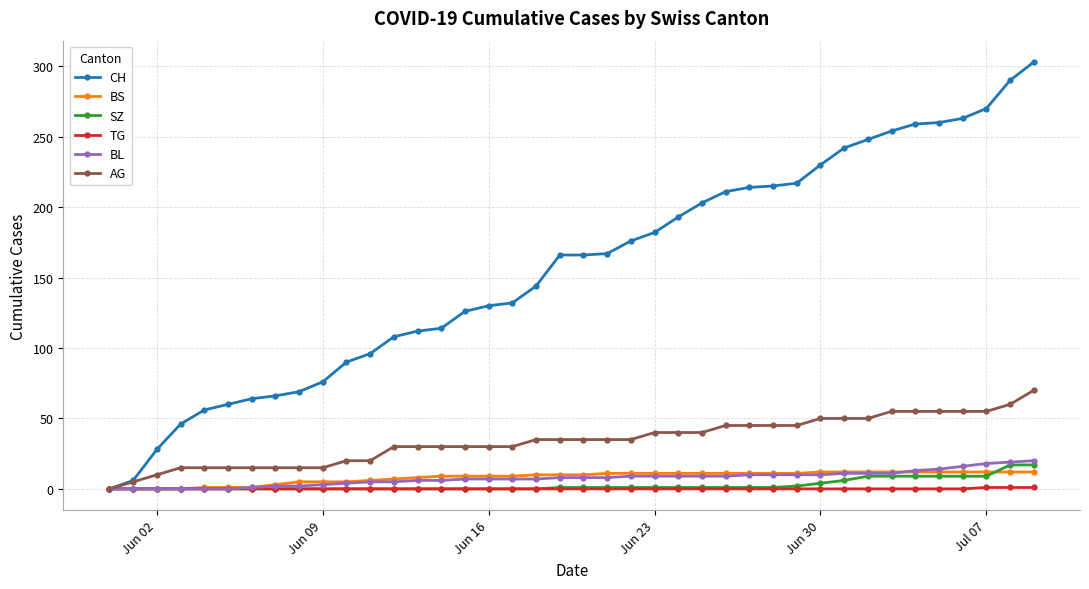

What is the maximum value for BL?

20